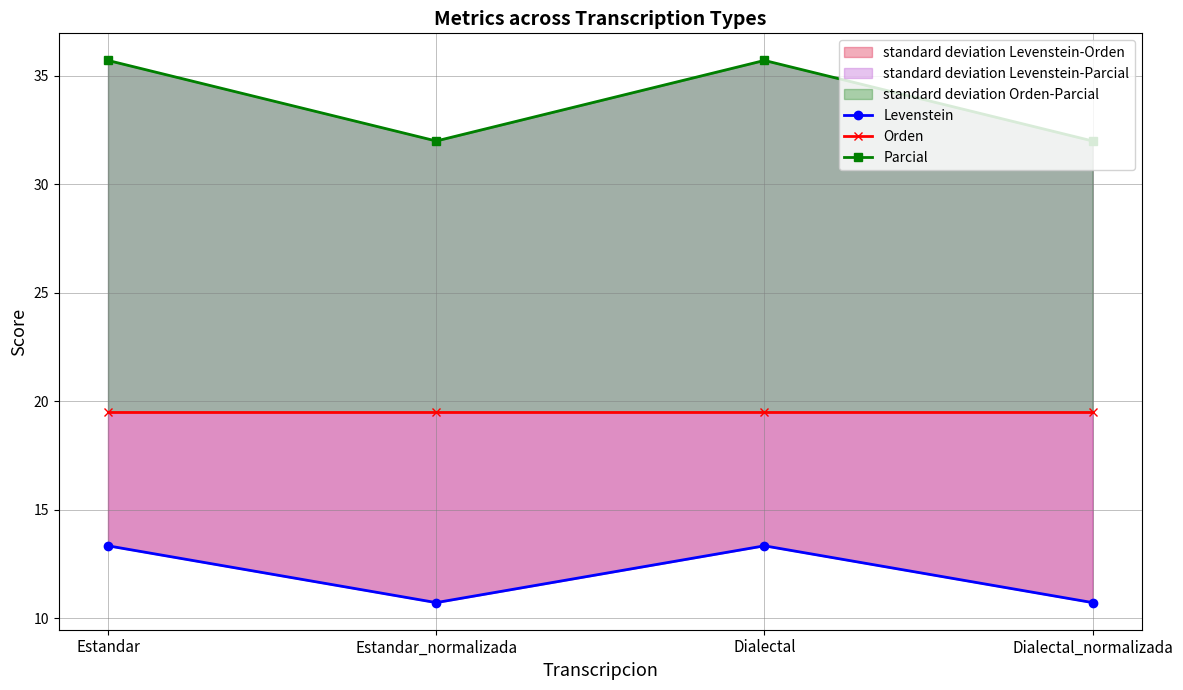

What is the approximate value of Levenstein at Estandar?

13.3